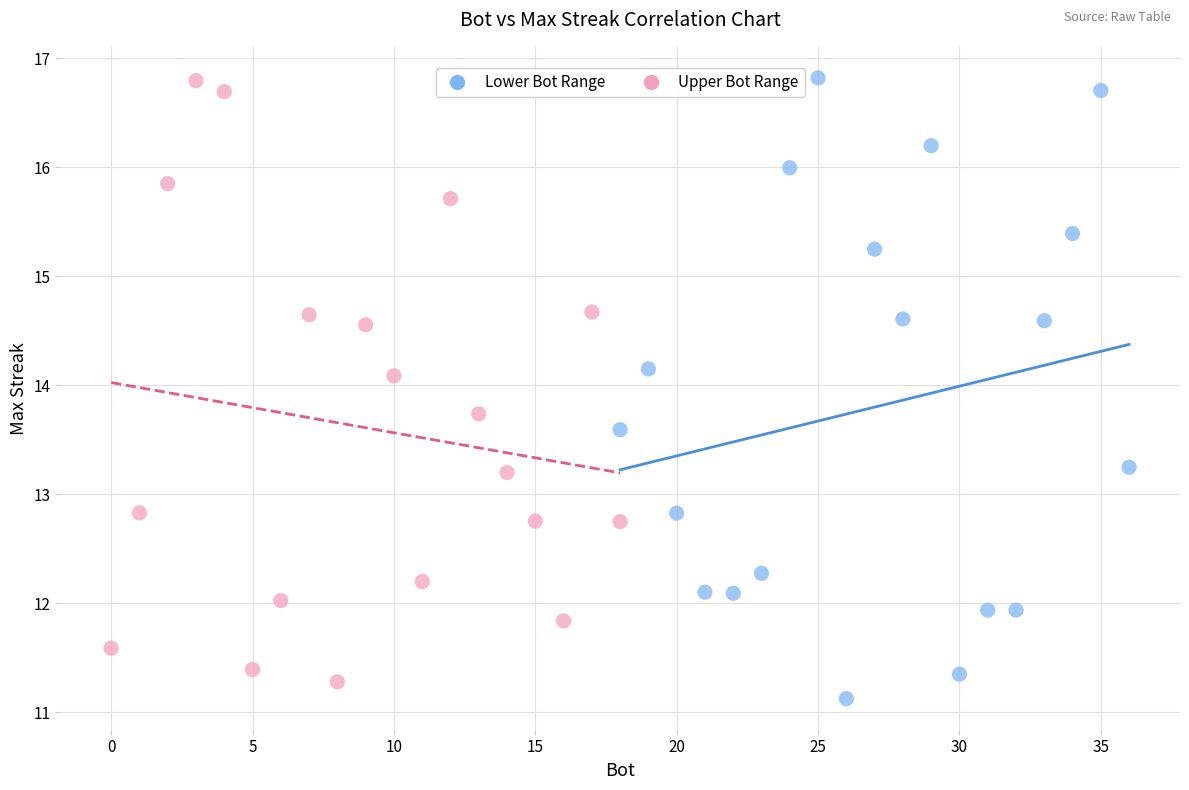

Which series has the widest spread of Y values?

Lower Bot Range